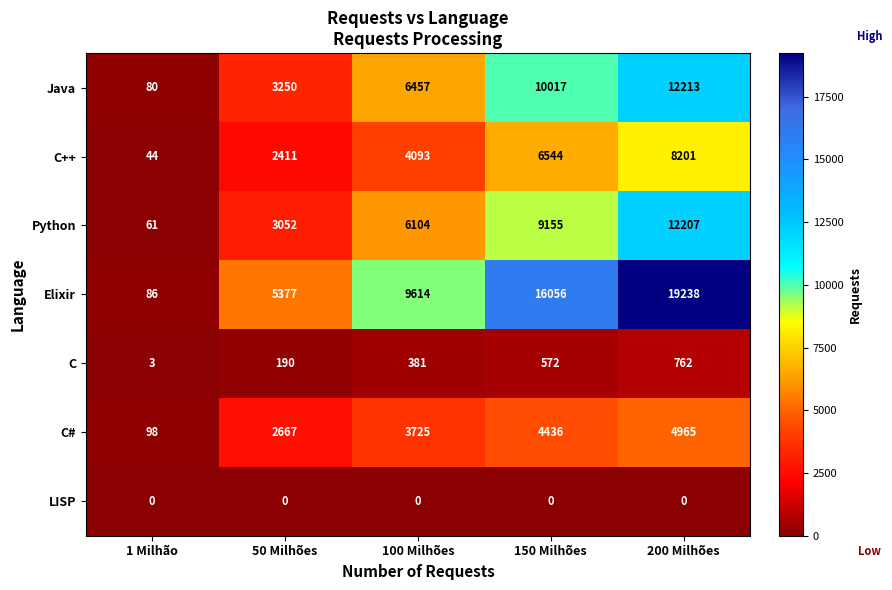

Which series has the largest range (max minus min)?

Elixir